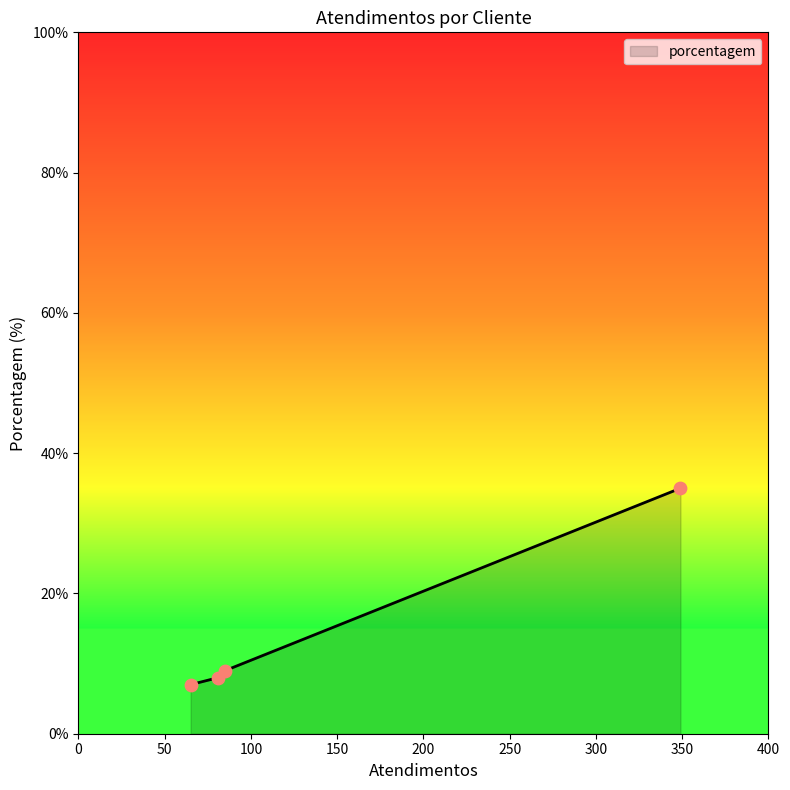

What is the difference between the maximum and minimum values?

28